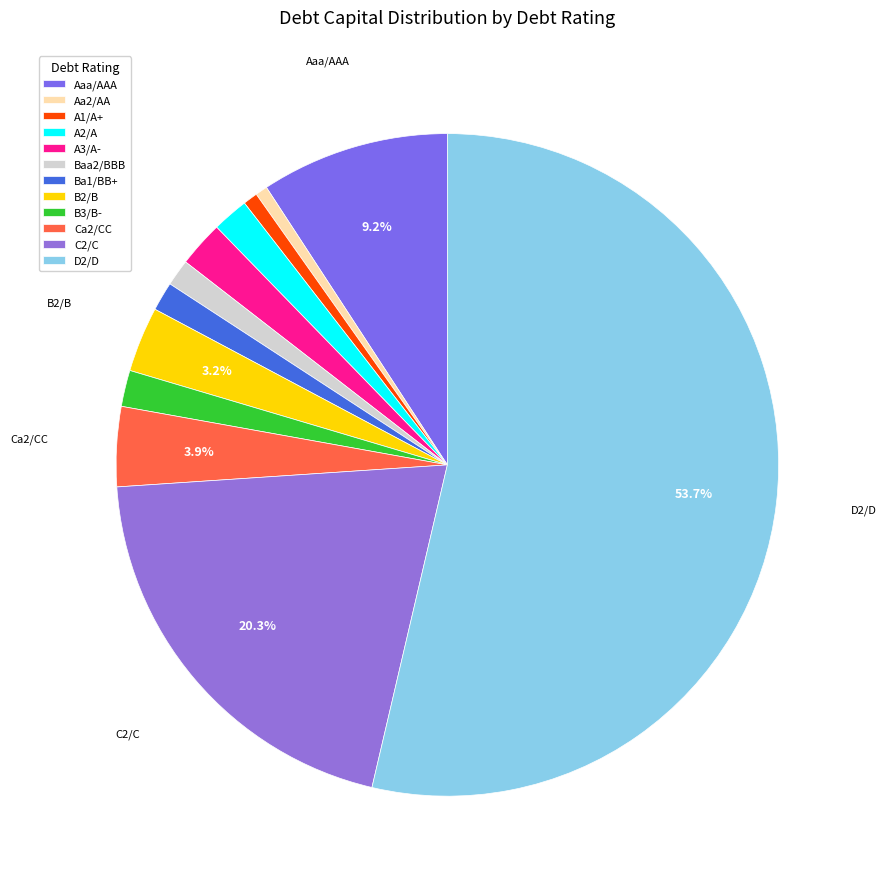

Count the number of slices in the pie.

12